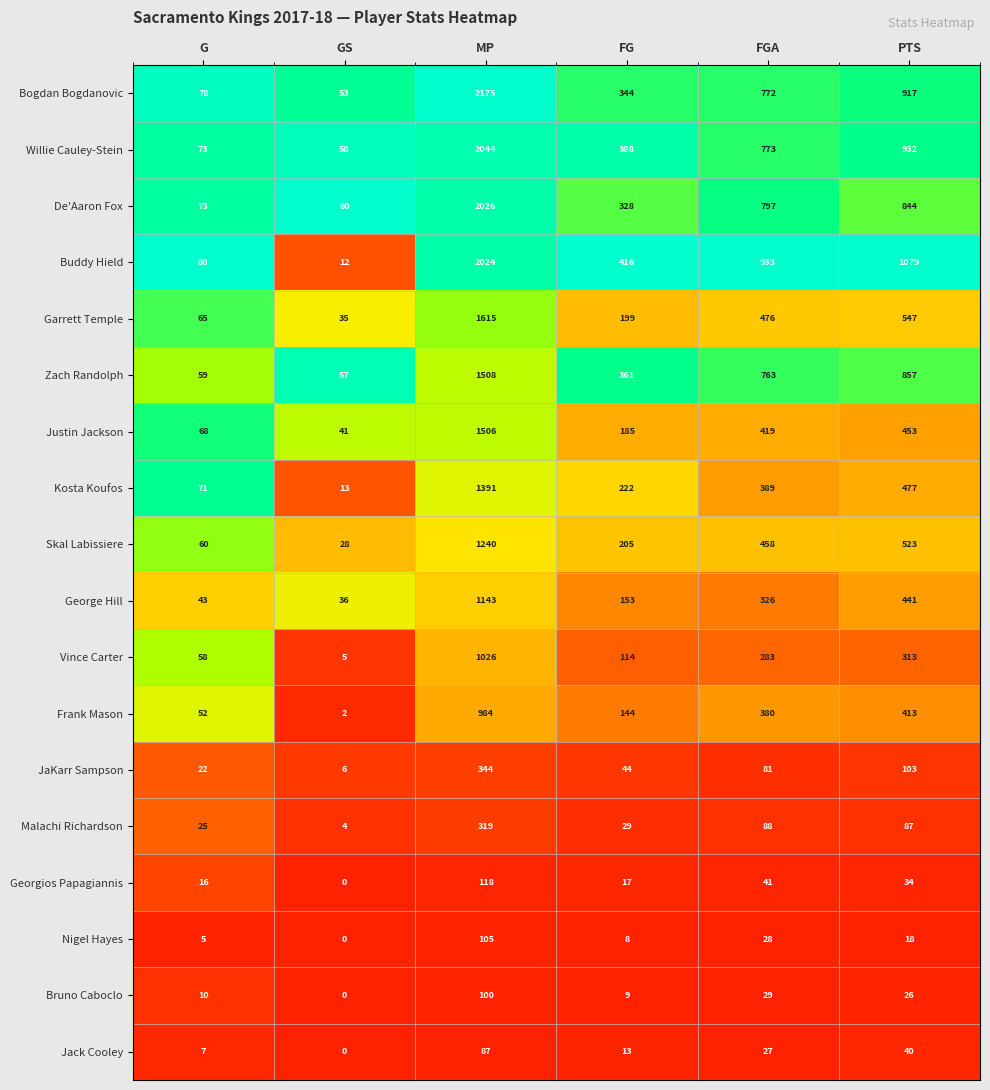

What is the total value across all series at G?

865